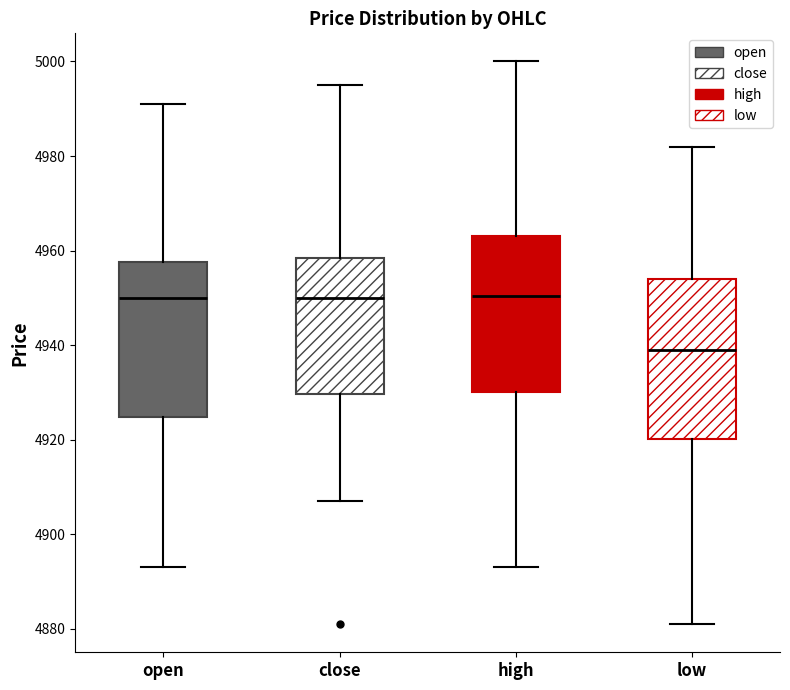

Where does the lower whisker of the box for open end on the y-axis? The values are not printed on the chart, so give them approximately, as read against the axis.

4894